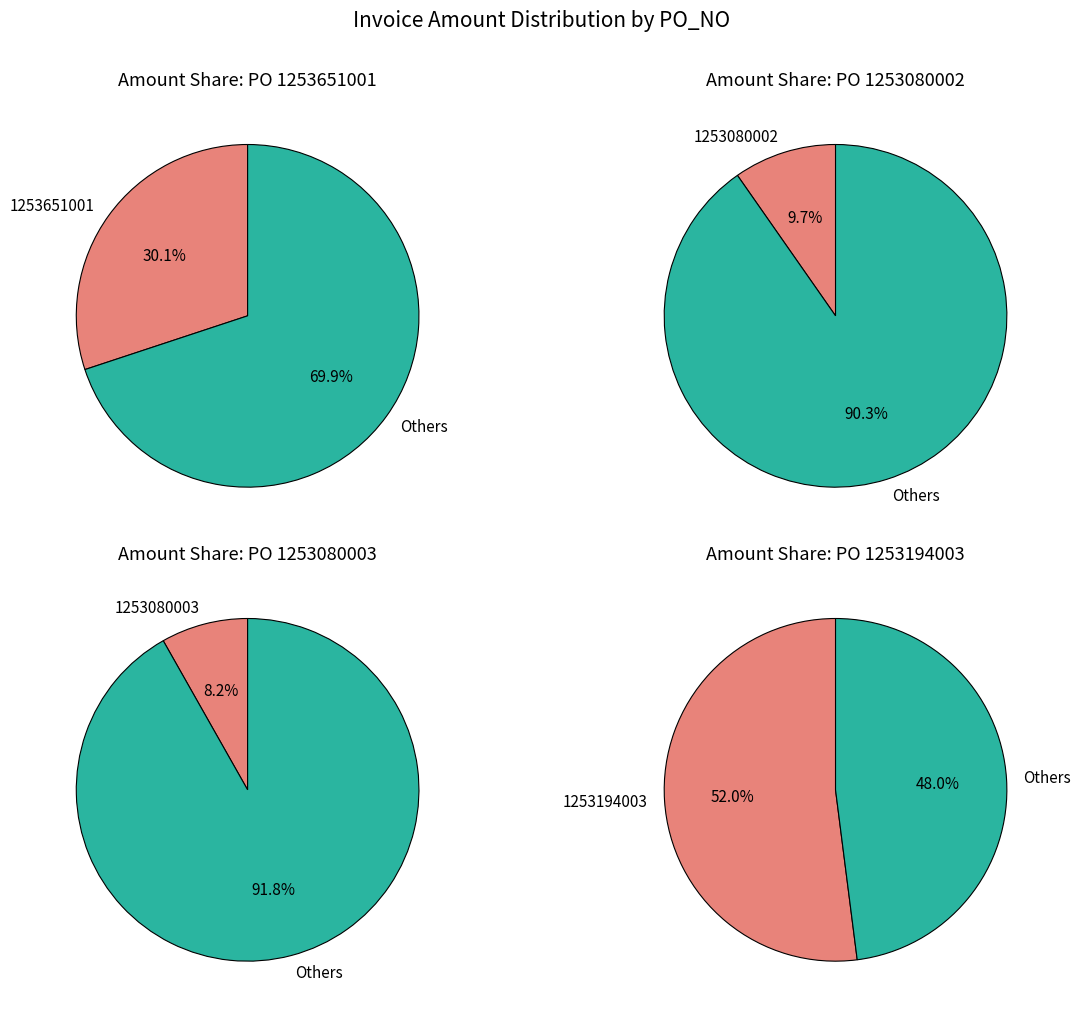

Rank the categories by value from lowest to highest.

1253080003, 1253080002, 1253651001, 1253194003